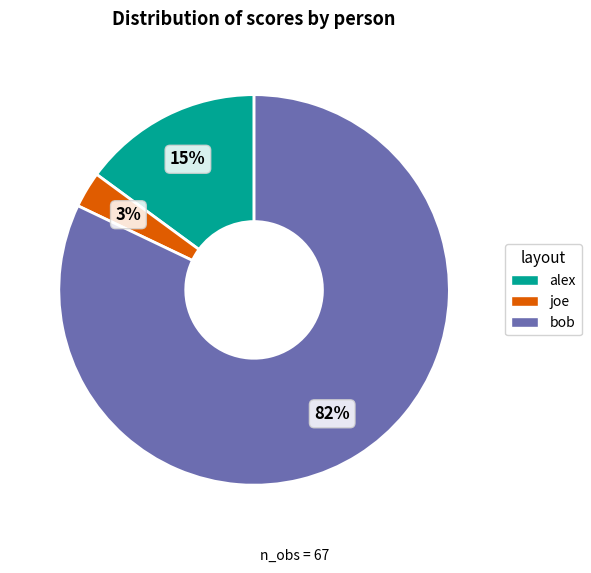

Which slice is the smallest?

joe